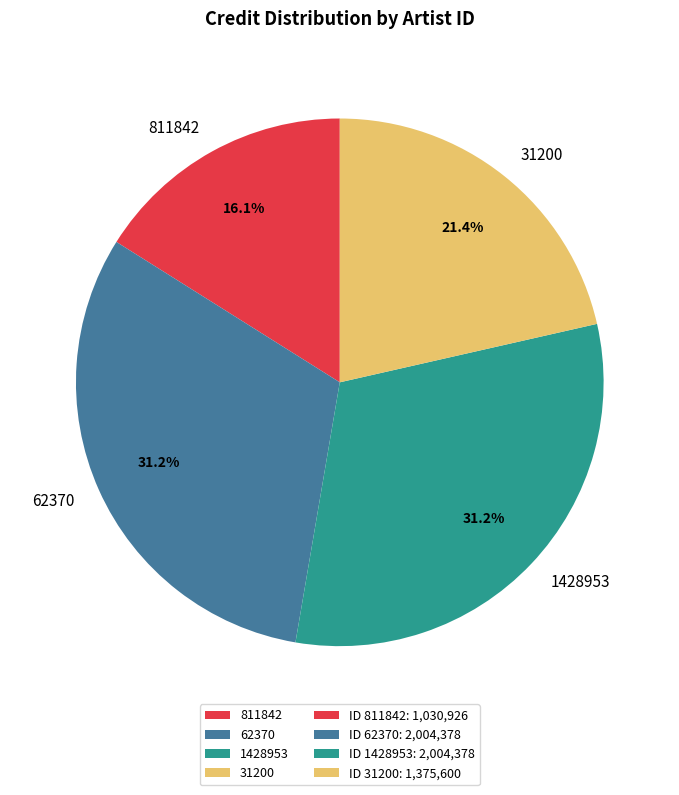

To the nearest percent, what portion does 1428953 represent?

31%